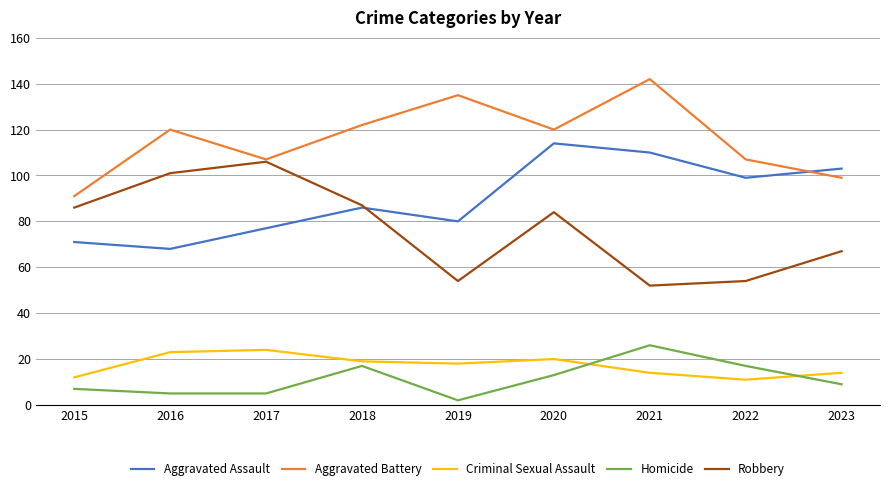

Where is the first local minimum for Robbery?

2019